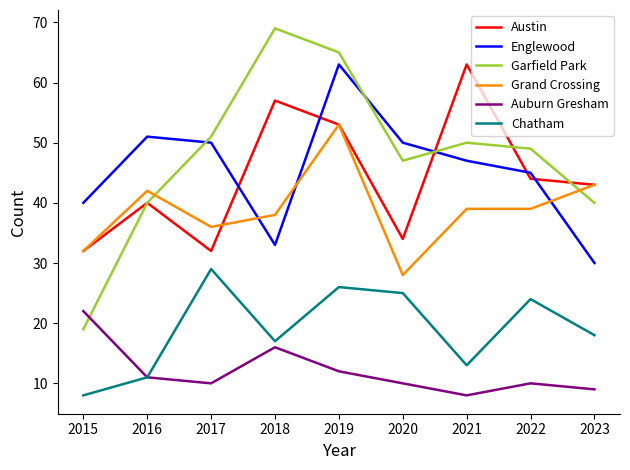

The value of Auburn Gresham at 2022 is 14. True or false?

False